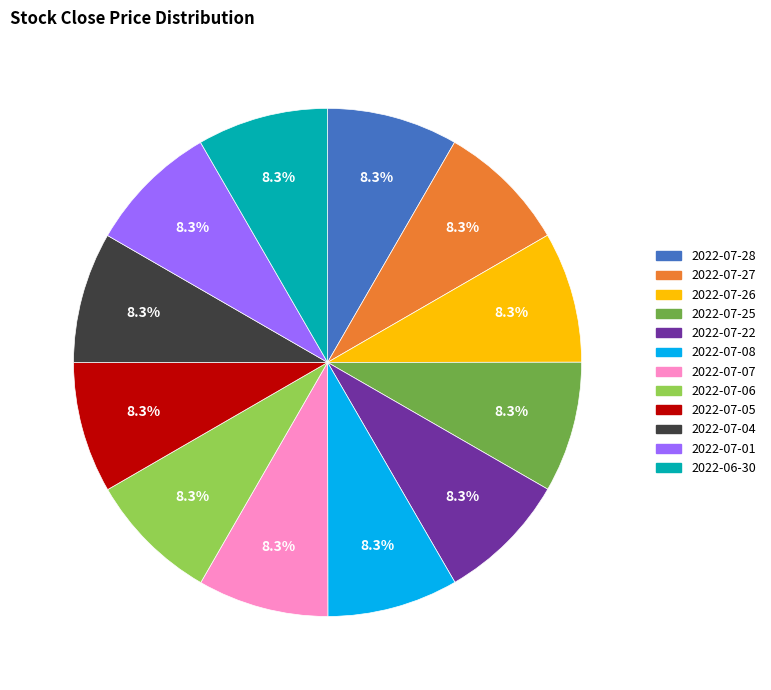

What is the ratio of the value at 2022-07-25 to the value at 2022-07-28?

1.0